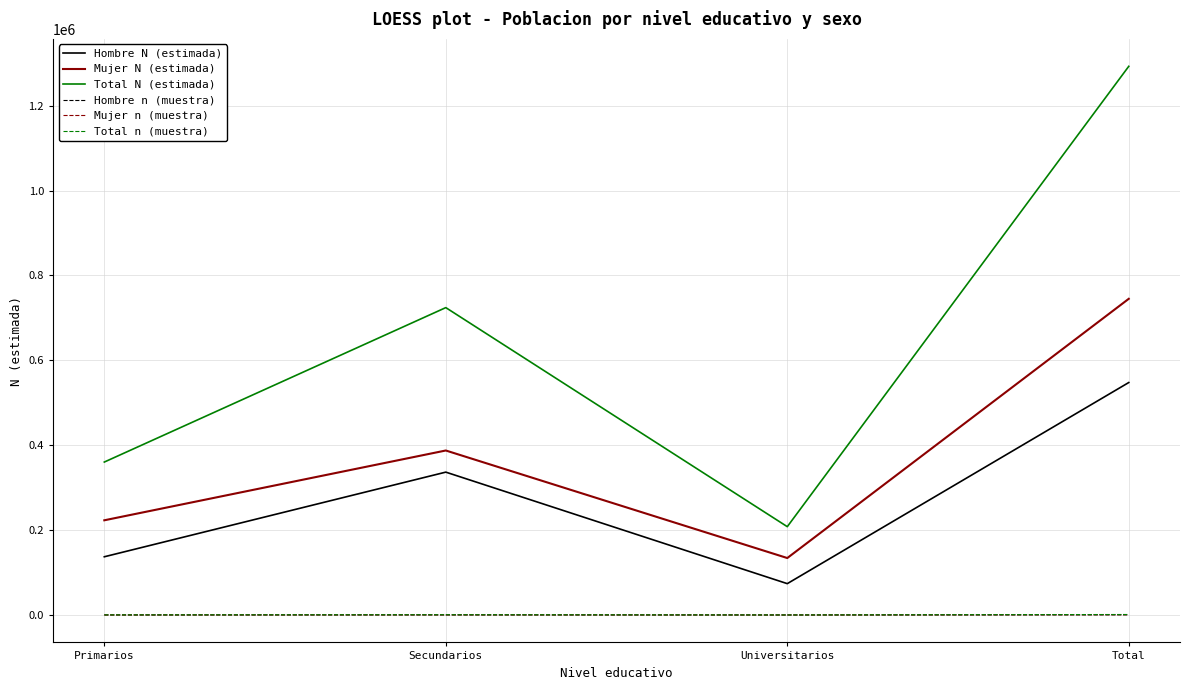

True or false: Hombre N (estimada) and Mujer n (muestra) cross at least once.

False